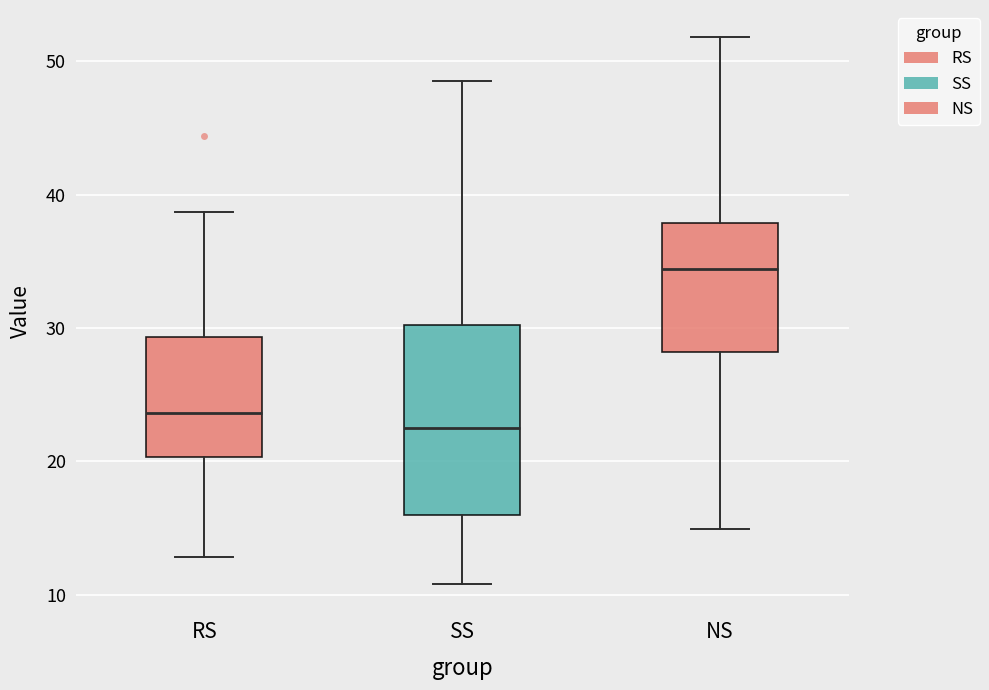

Where is the lower edge of the box for SS on the y-axis? The values are not printed on the chart, so give them approximately, as read against the axis.

16